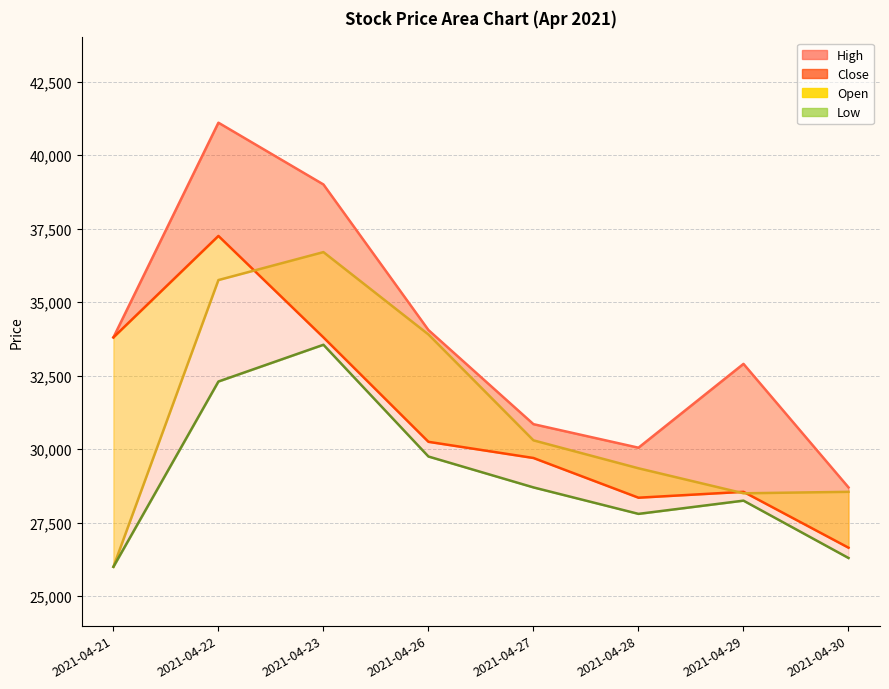

What is the maximum value for Low?

33550